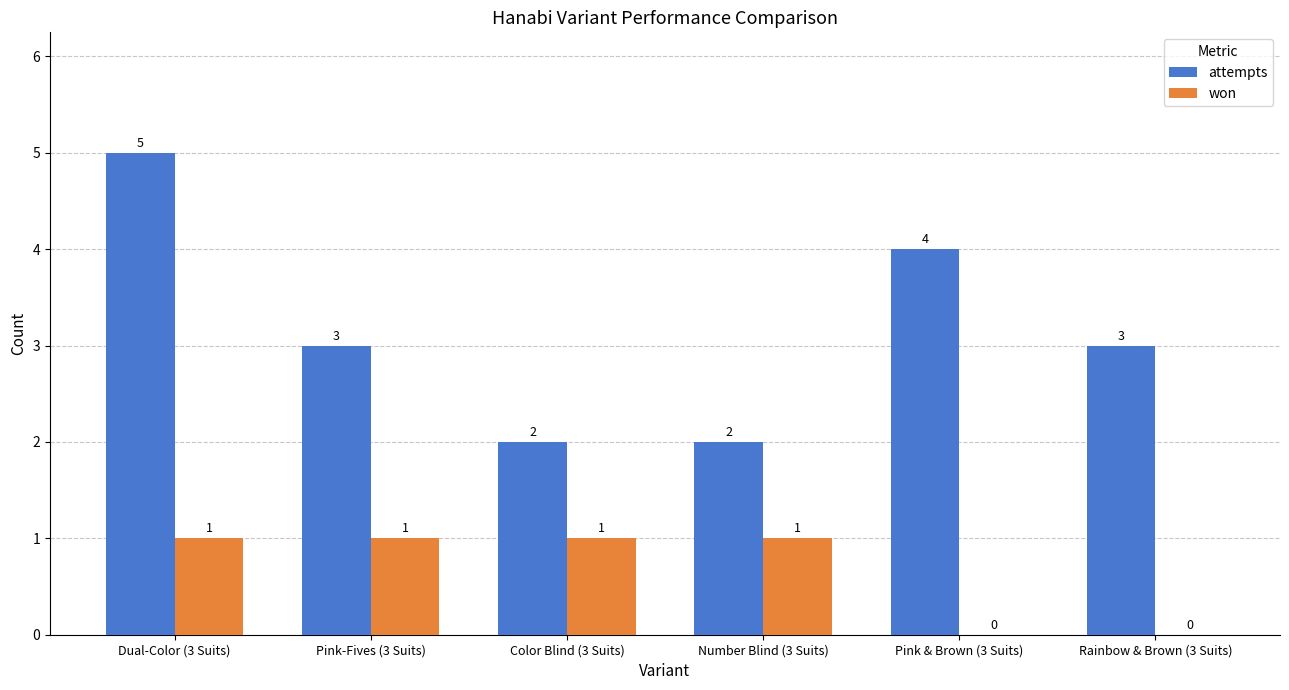

How many groups of bars are there?

6